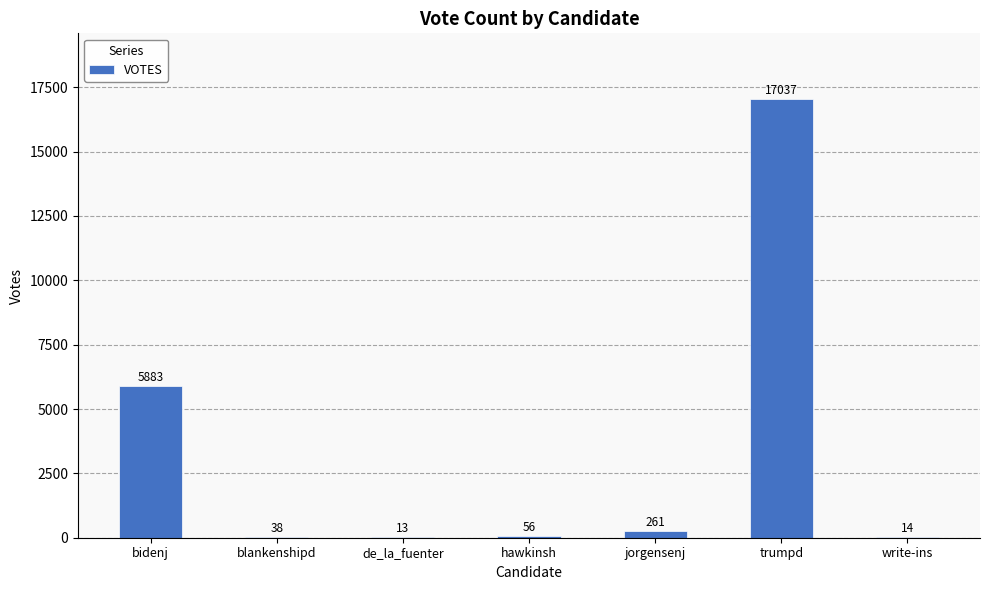

Approximately how many times larger is the value at trumpd compared to de_la_fuenter?

1310.5